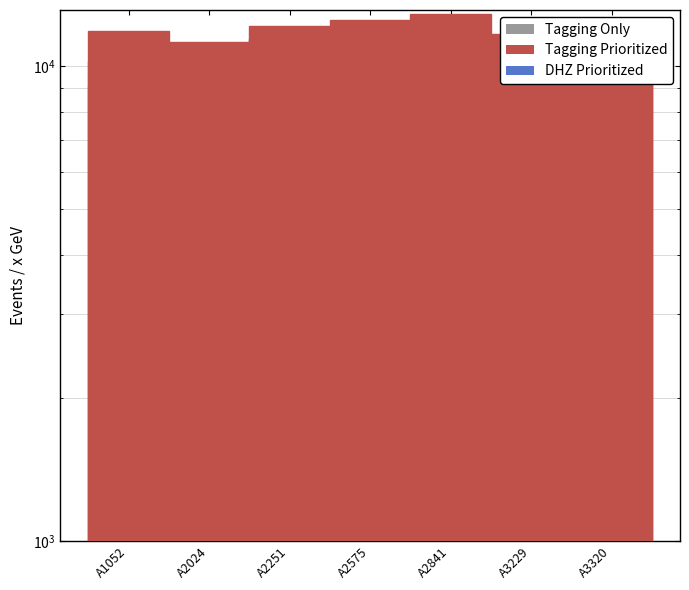

How many values in the Tagging Only series exceed 10563?

4